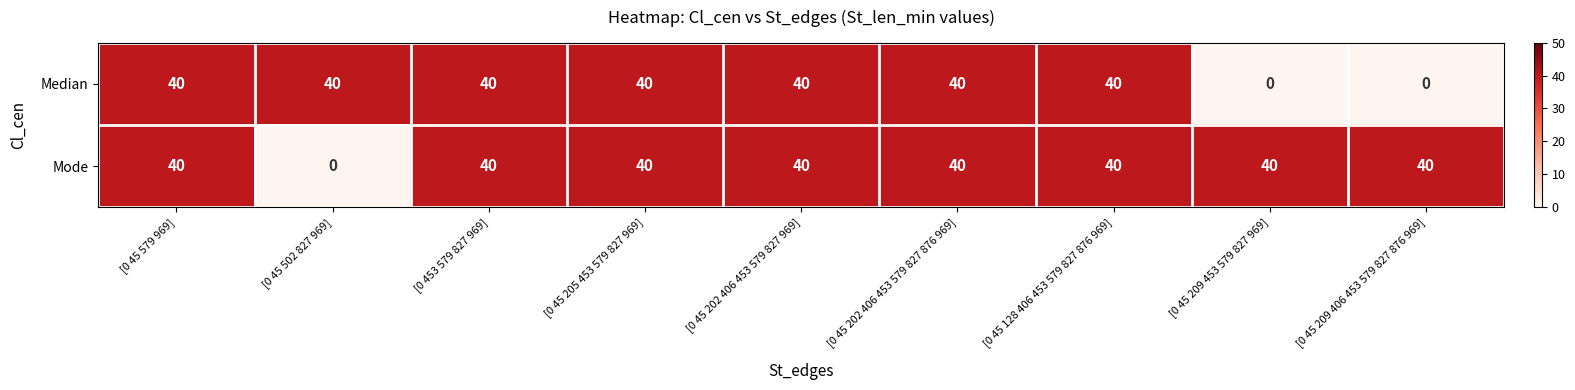

Rank the series by their average value, from highest to lowest.

Mode, Median